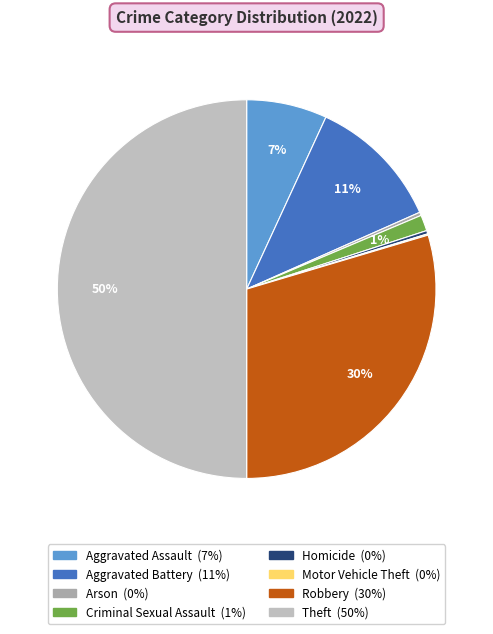

Is there a majority slice in this chart?

No